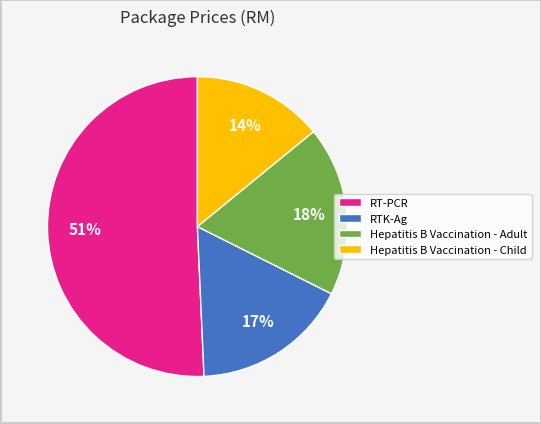

To the nearest percent, what is the difference between the RT-PCR and Hepatitis B Vaccination - Child slice percentages?

37%